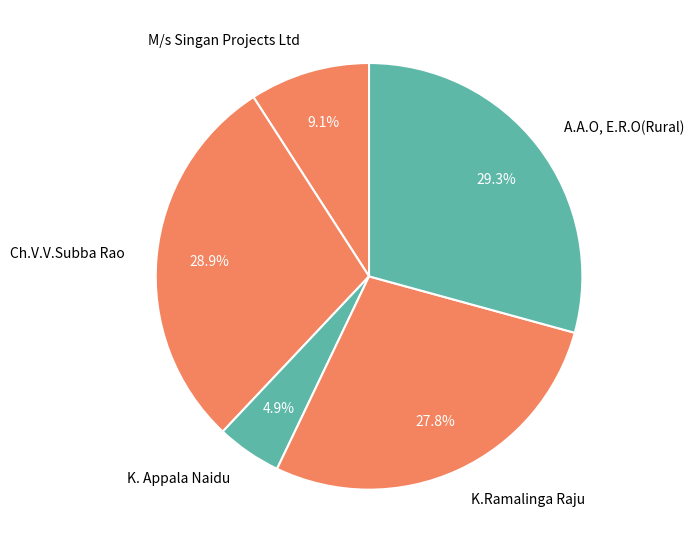

The K. Appala Naidu slice represents 5% of the pie. True or false?

True